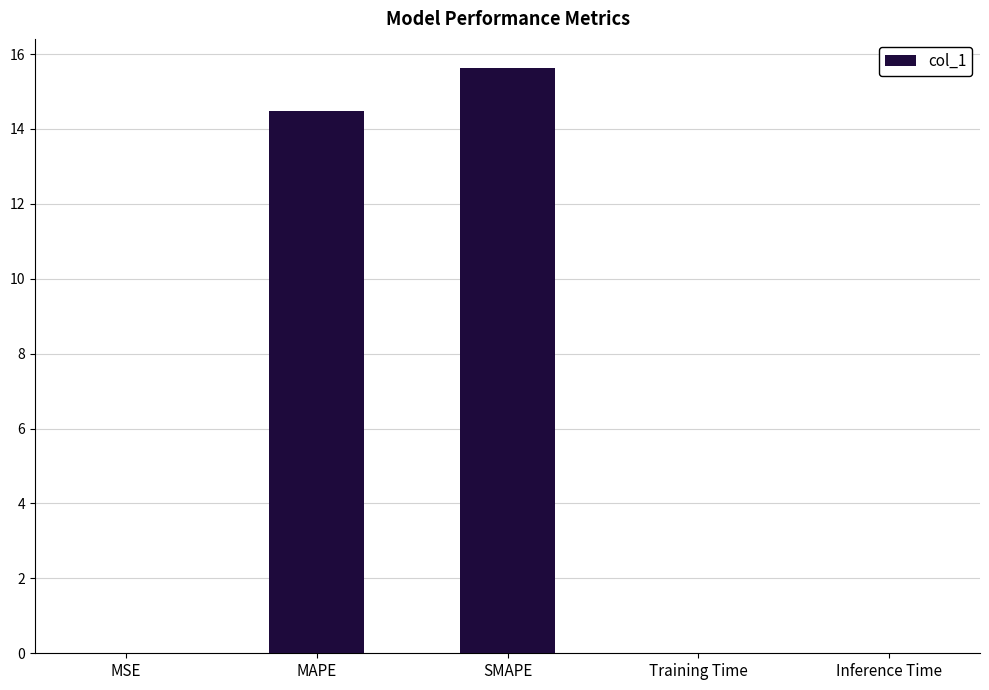

What is the sum of the values at SMAPE and MAPE?

30.1